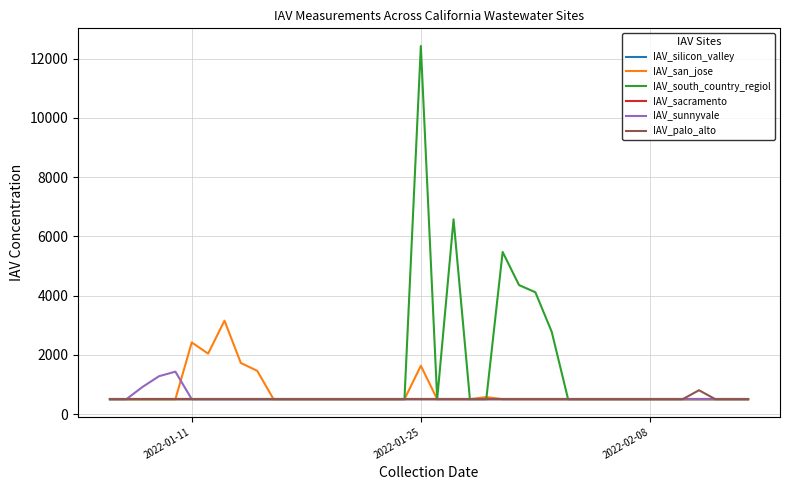

Which series has the widest spread of values?

IAV_south_country_regiol